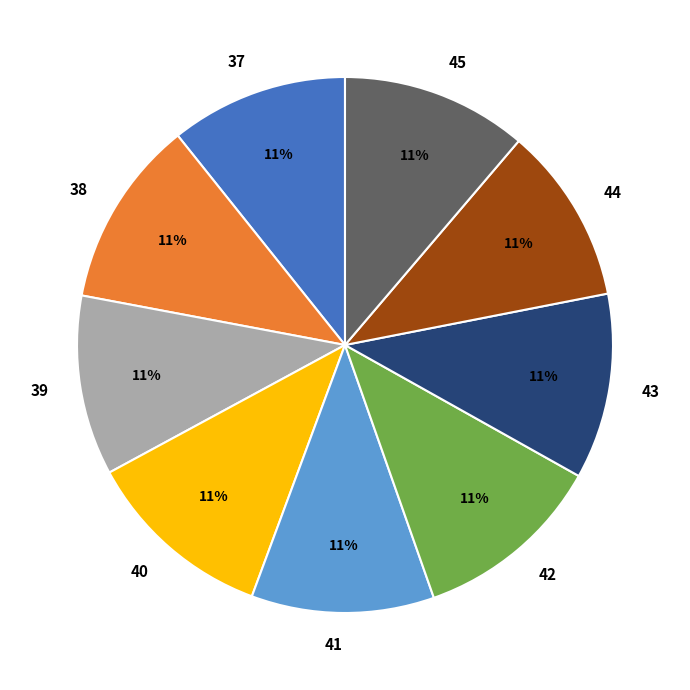

Approximately how many times larger is the value at 43 compared to 44?

1.0